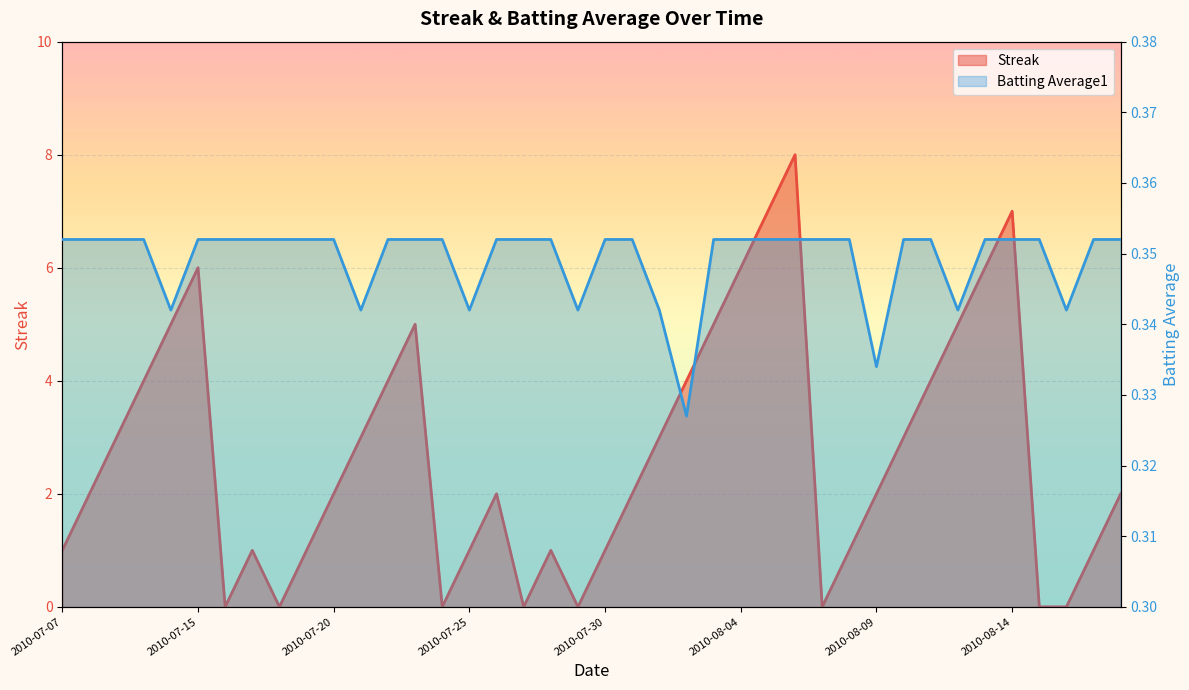

List the labels in order of Streak value, smallest first.

2010-07-16, 2010-07-18, 2010-07-24, 2010-07-27, 2010-07-29, 2010-08-07, 2010-08-15, 2010-08-16, 2010-07-07, 2010-07-17, 2010-07-19, 2010-07-25, 2010-07-28, 2010-07-30, 2010-08-08, 2010-08-17, 2010-07-08, 2010-07-20, 2010-07-26, 2010-07-31, 2010-08-09, 2010-08-18, 2010-07-09, 2010-07-21, 2010-08-01, 2010-08-10, 2010-07-10, 2010-07-22, 2010-08-02, 2010-08-11, 2010-07-11, 2010-07-23, 2010-08-03, 2010-08-12, 2010-07-15, 2010-08-04, 2010-08-13, 2010-08-05, 2010-08-14, 2010-08-06